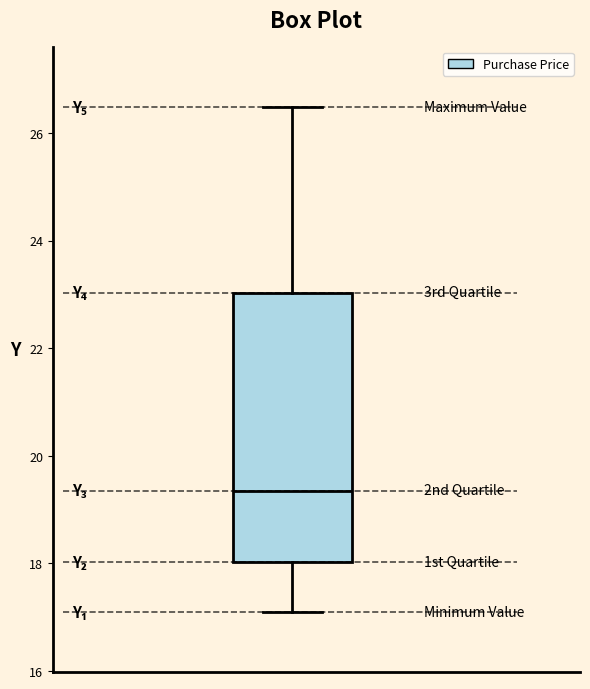

Read this box plot against the y-axis: the position of the median line, the range covered by the box, and the ends of both whiskers. The values are not printed on the chart, so give them approximately, as read against the axis.

median 19.4, box 18.0 to 23.0, whiskers 17.2 to 26.4